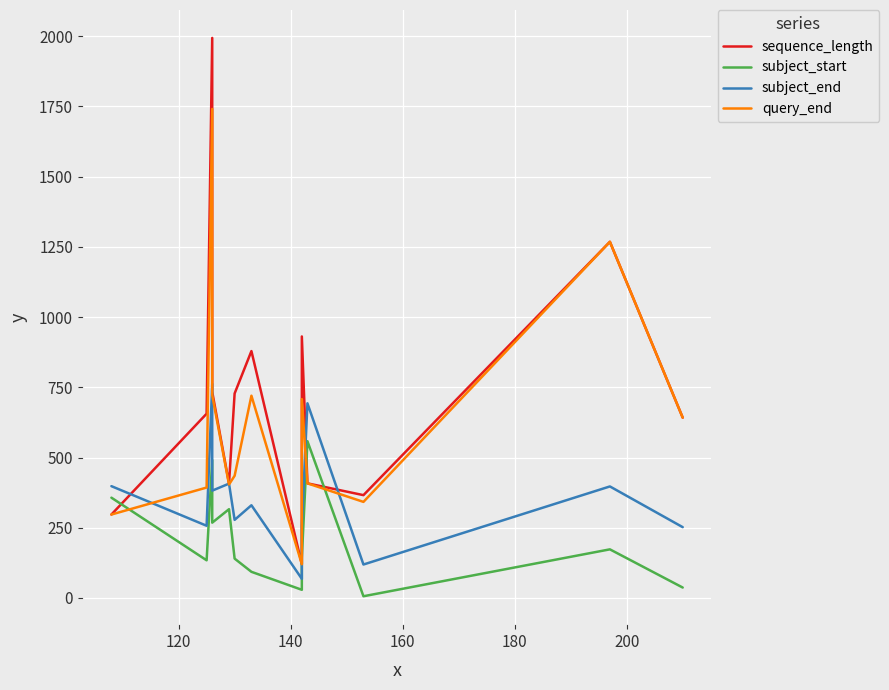

Between 160 and 200, which series saw the biggest shift?

query_end